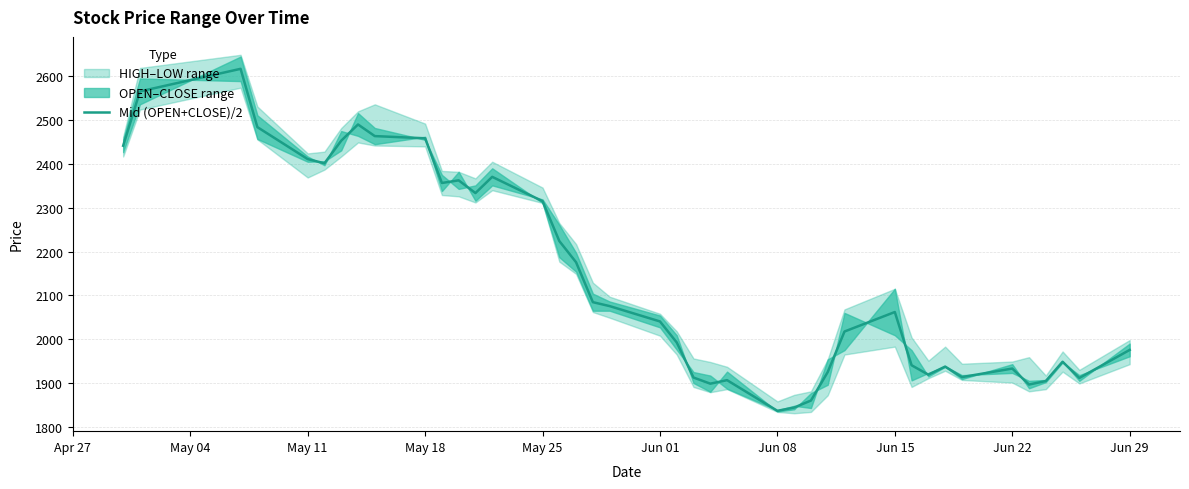

What is the highest value of the Mid (OPEN+CLOSE)/2 series?

2617.0